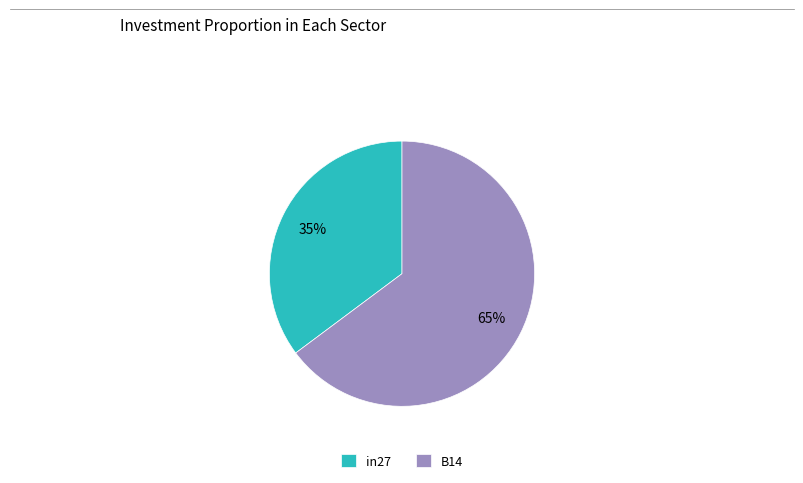

What is the smallest slice in the pie chart?

in27